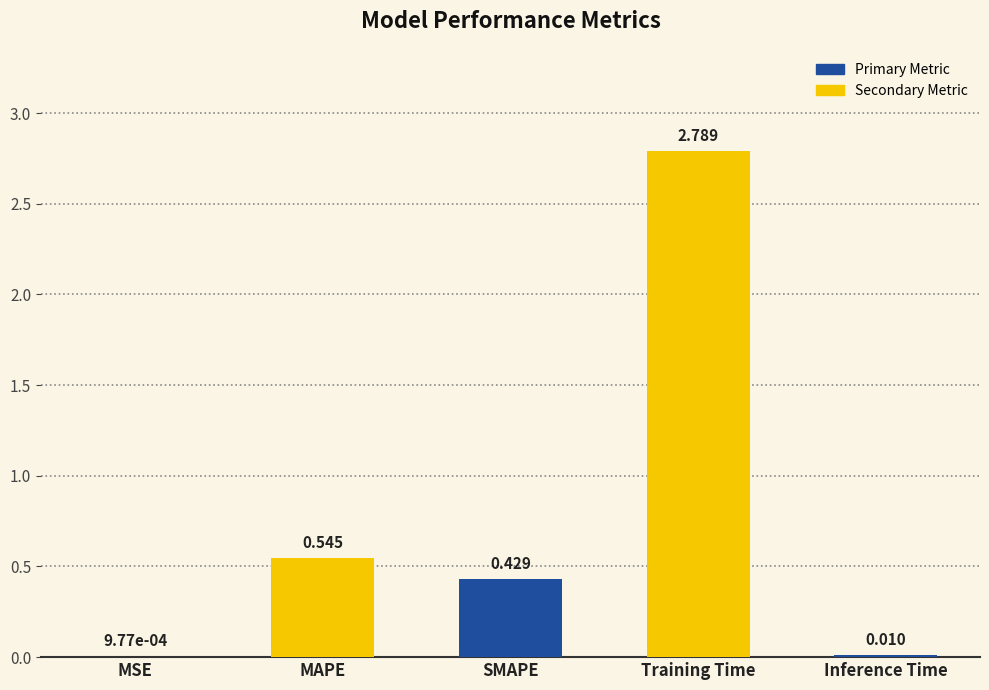

Where is the data nearest to the value 1?

MAPE